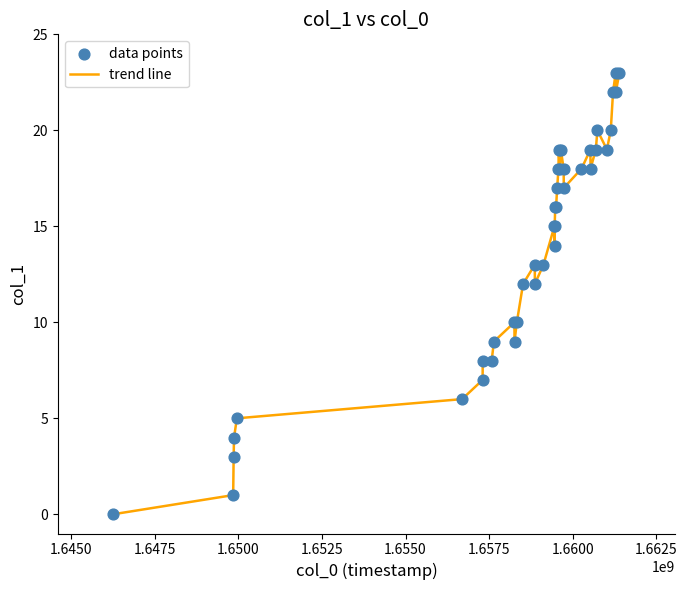

What is the maximum value shown in the chart?

23